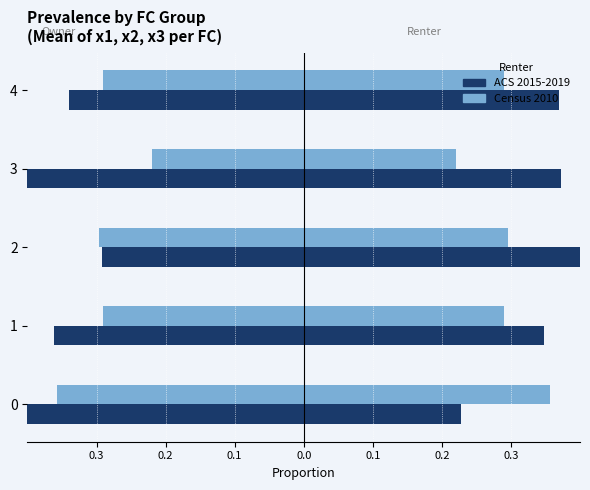

Is it true that x1 (Census 2010) equals -0.4 at 1?

False